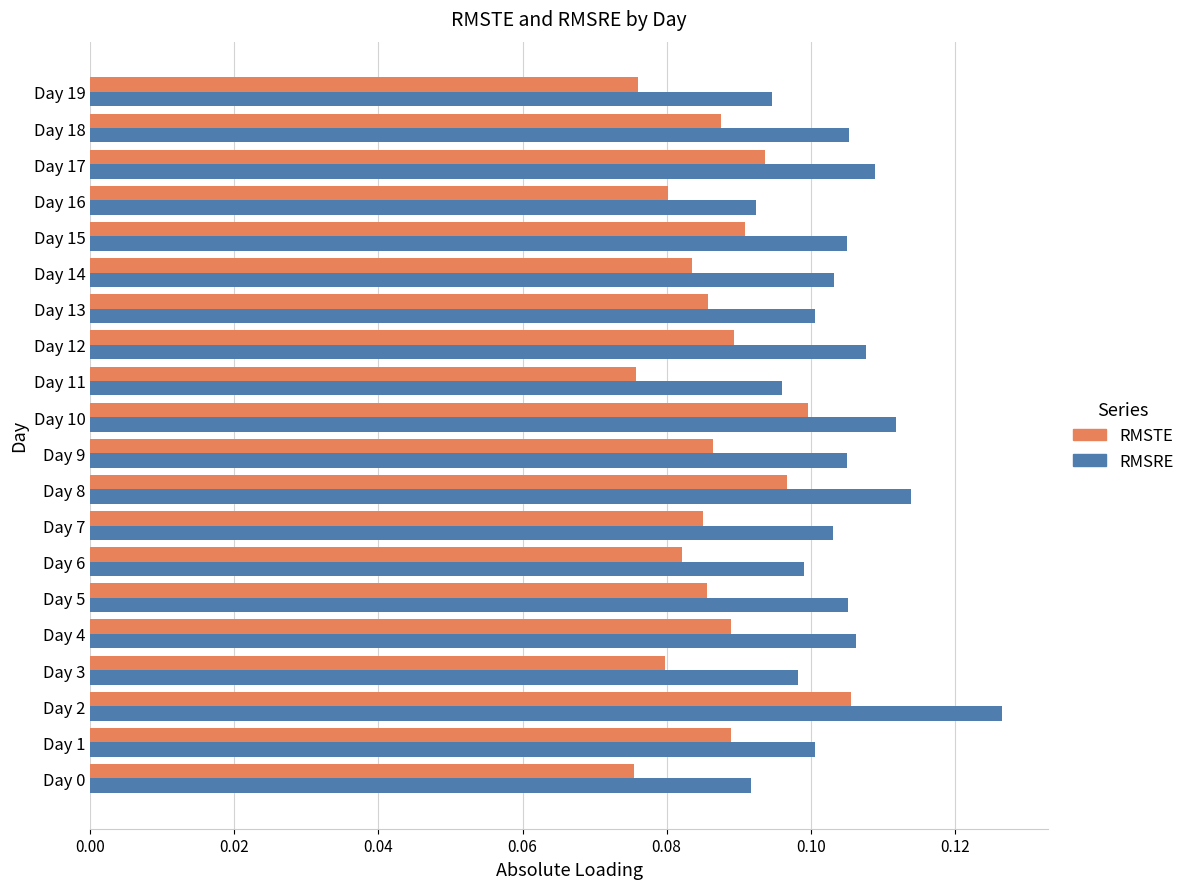

At how many categories does at least one series exceed 0?

20